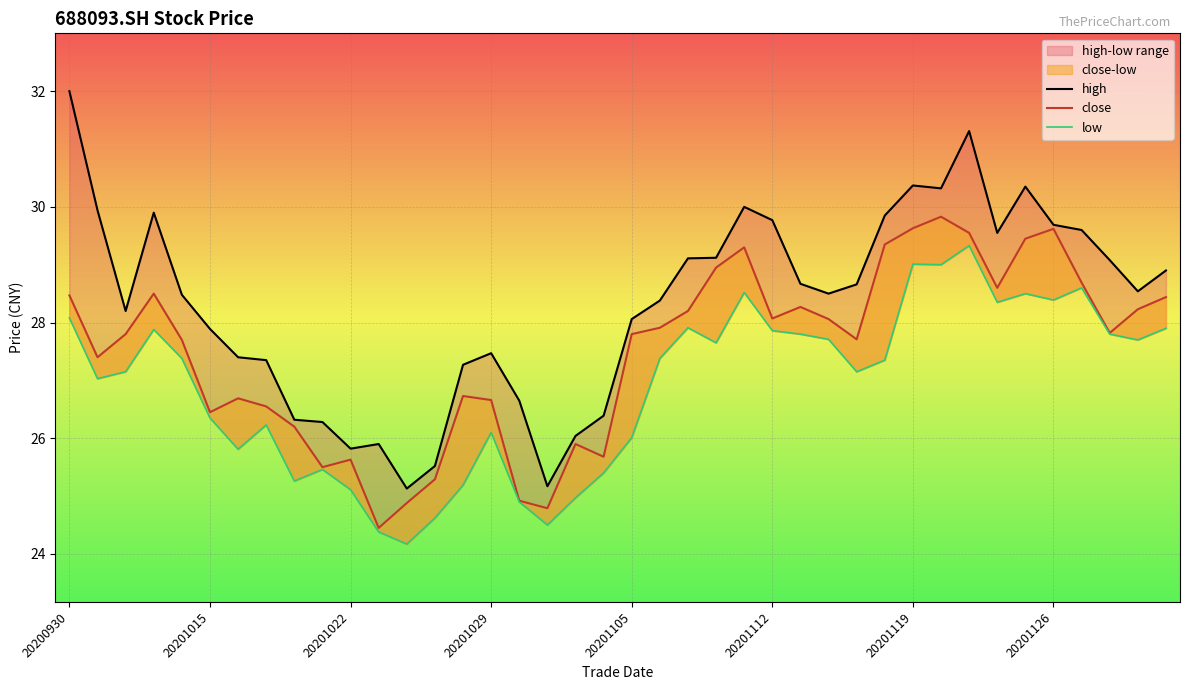

What is the total value across all series at 39?

85.2